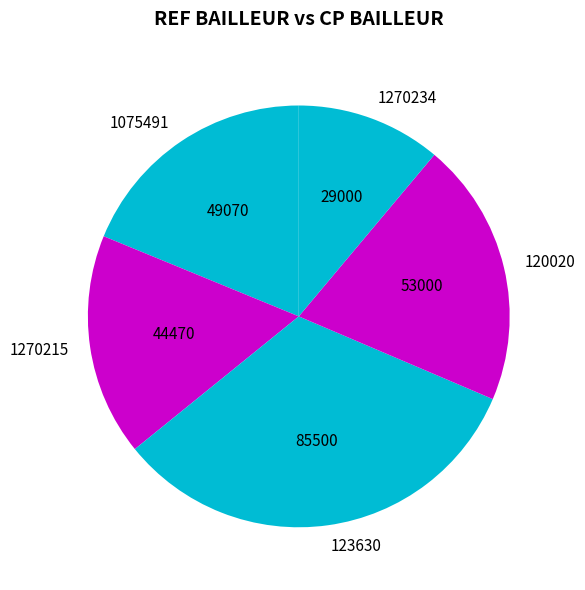

Do 123630 and 1270215 together represent more than half of the pie?

No